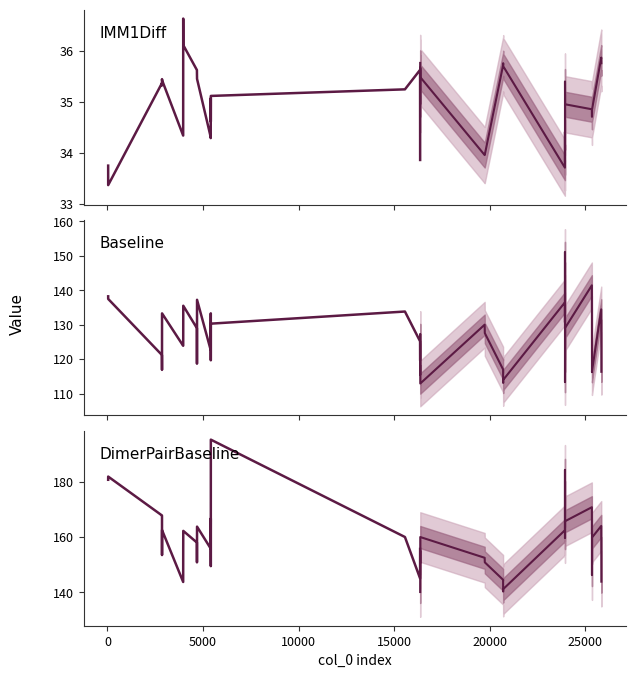

At how many categories does at least one series exceed 35?

20